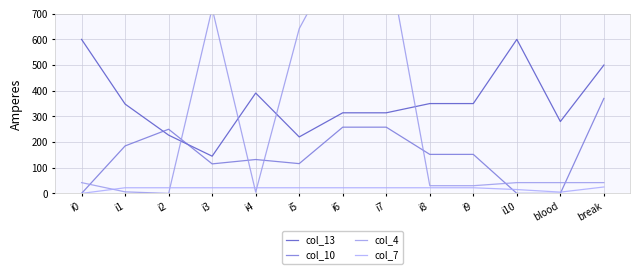

What is the highest value of the col_13 series?

600